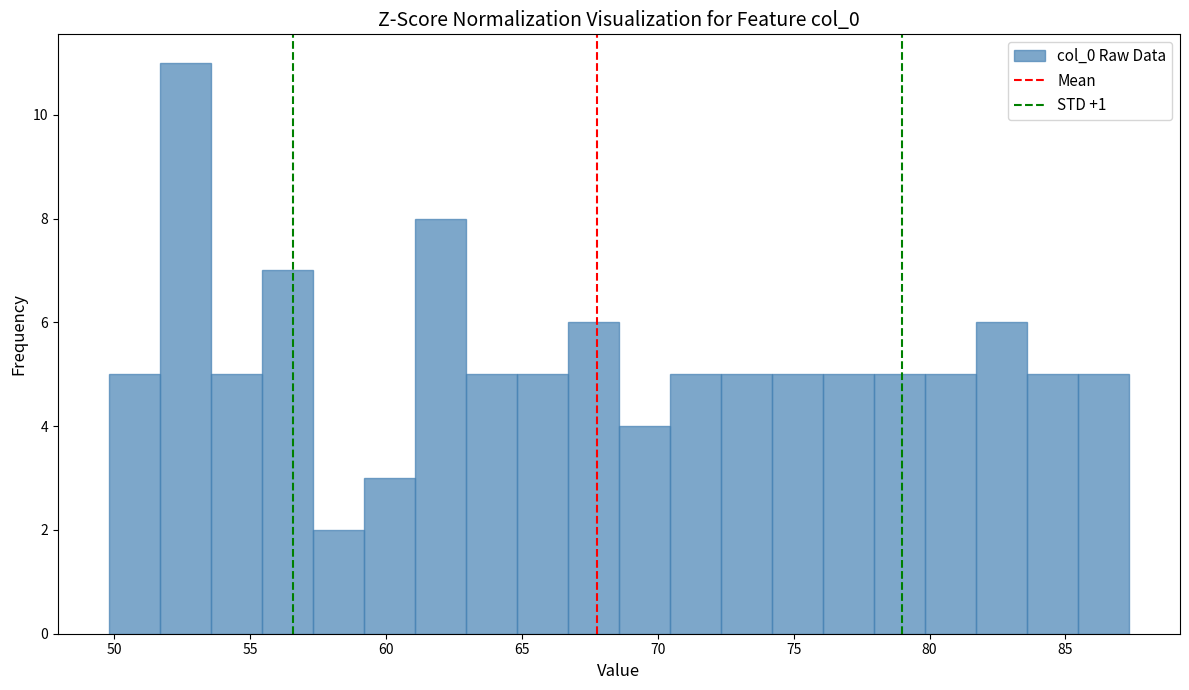

Read against the x-axis, roughly where is the centre of the tallest bar?

52.5